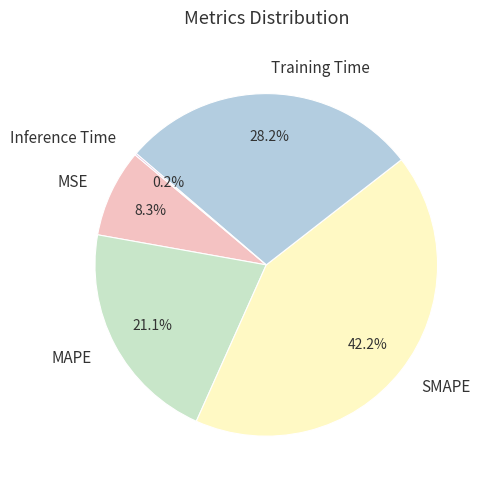

What is the largest slice in the pie chart?

SMAPE